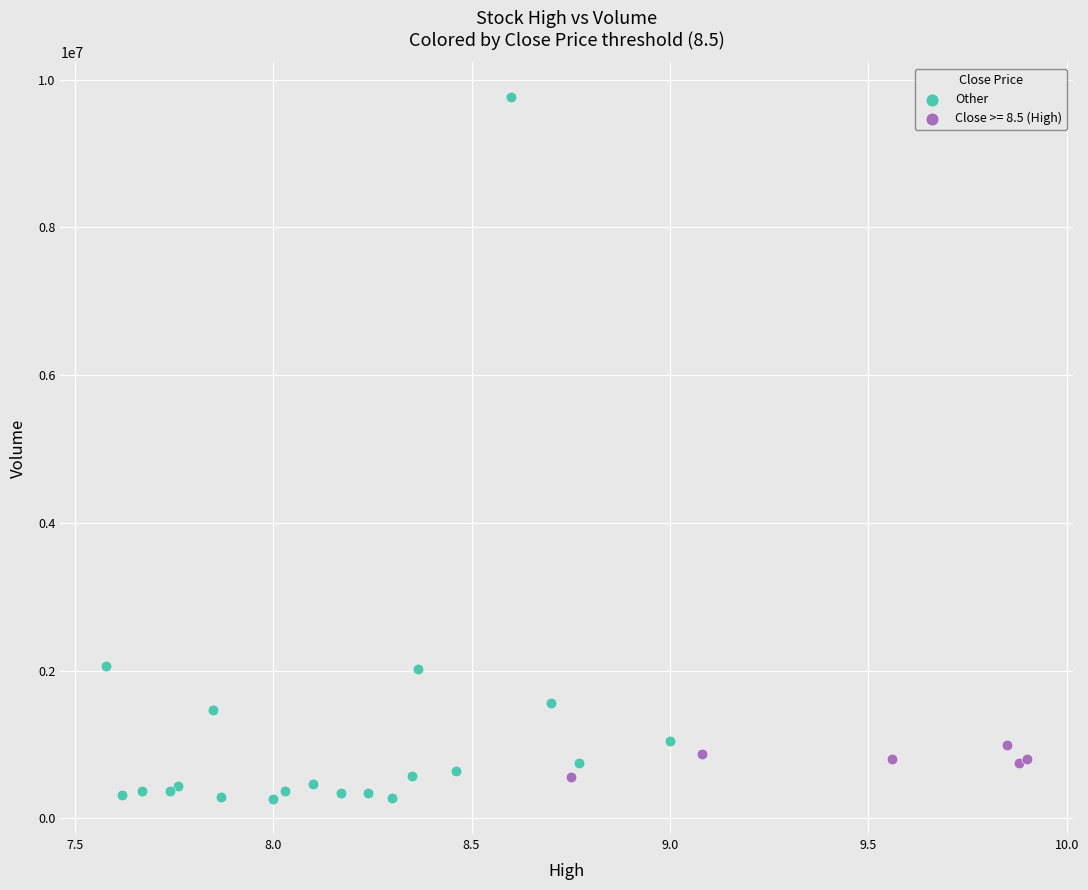

Which series has the widest spread of Y values?

Other